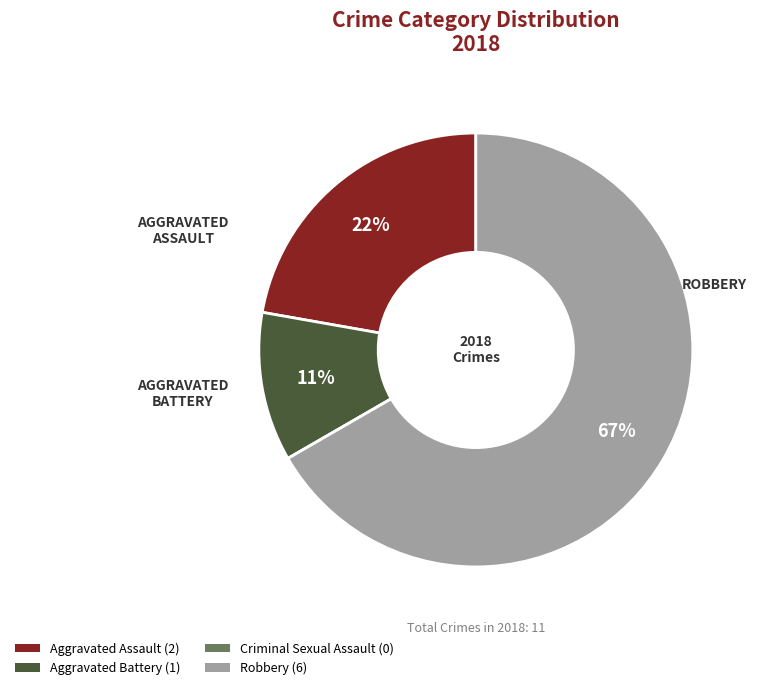

Which slice is the largest?

Robbery